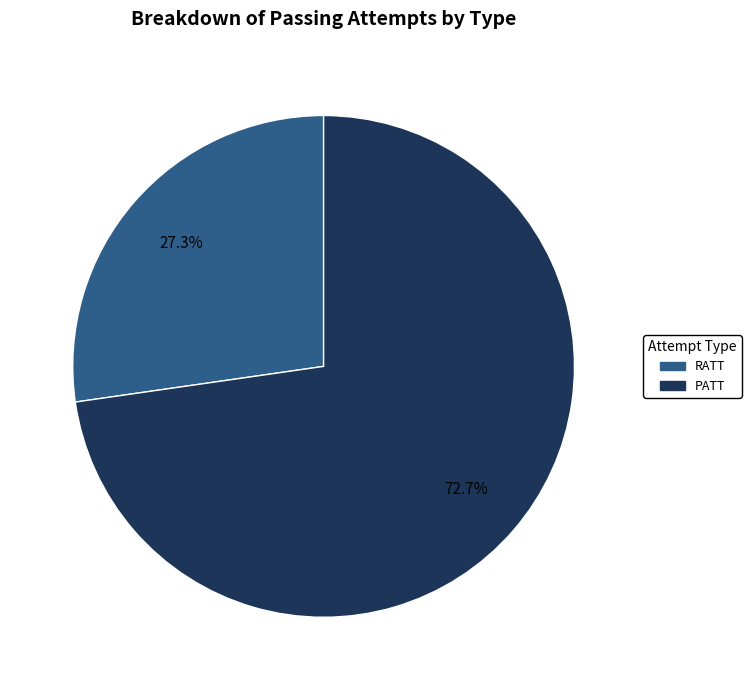

Combined, what portion of the pie is RATT and PATT?

100.0%